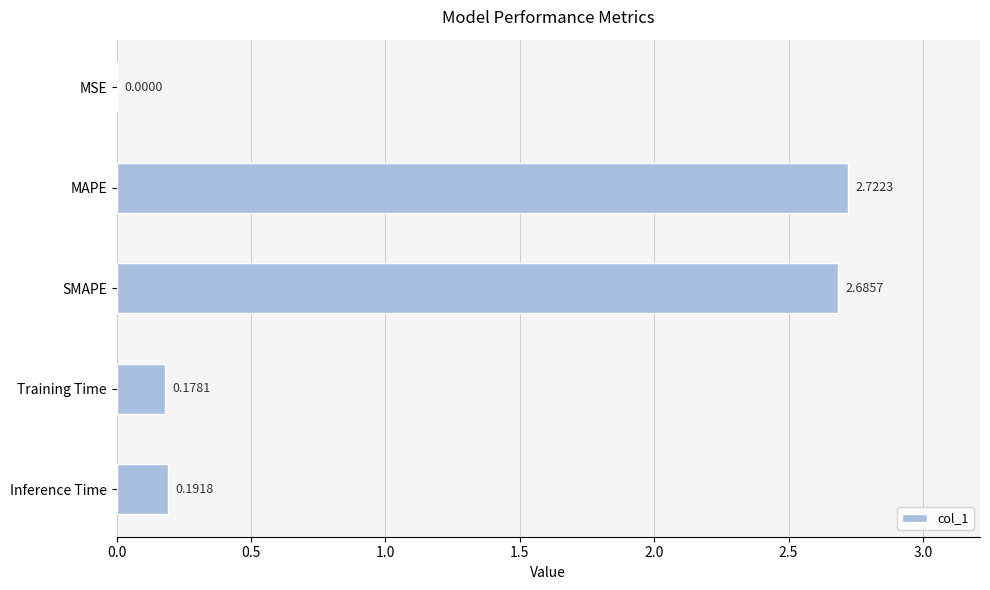

Which has a higher value, SMAPE or MSE?

SMAPE